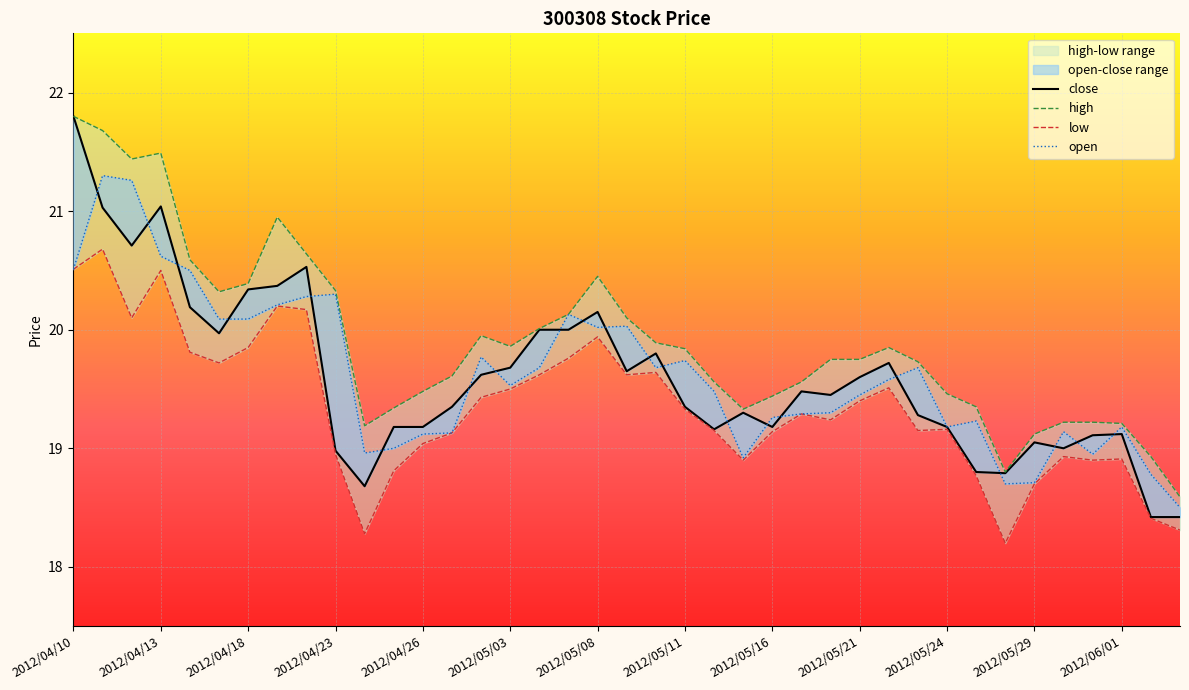

What is the sum of the low values at 2012/05/24 and 2012/05/02?

38.6